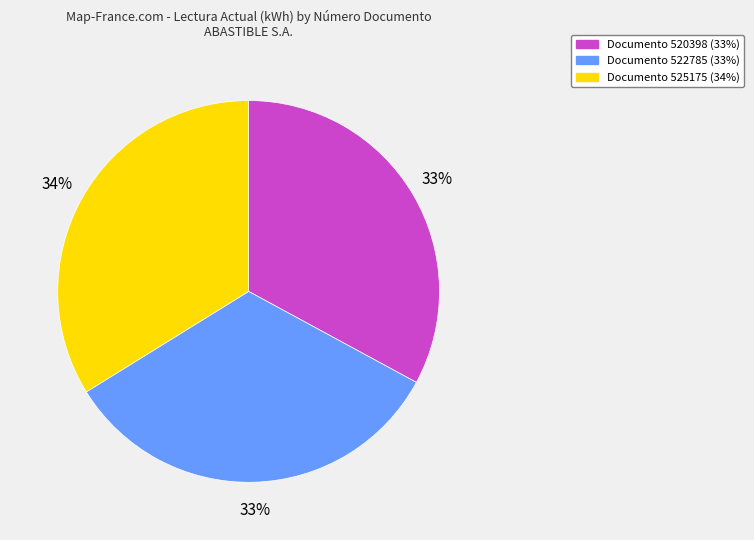

Is there a majority slice in this chart?

No